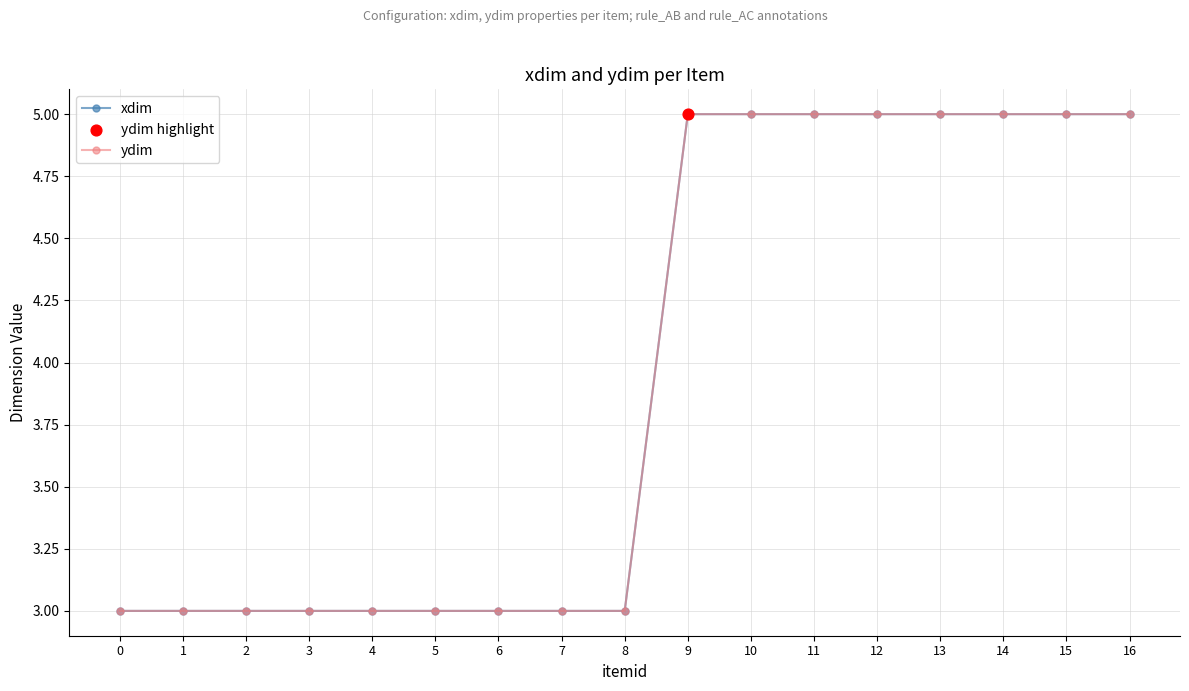

What is the total value across all series at 2?

6